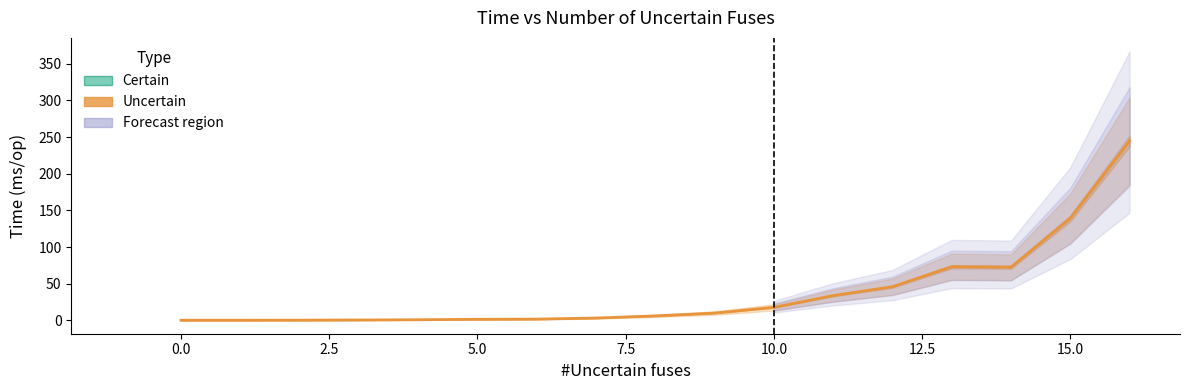

What is the value of the 3rd point from the left?

0.3